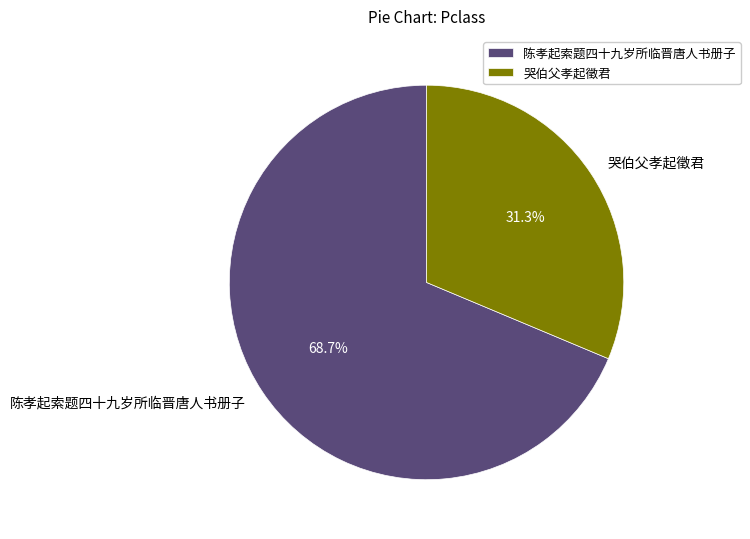

To the nearest percent, what percentage of the pie is 哭伯父孝起徵君?

31%